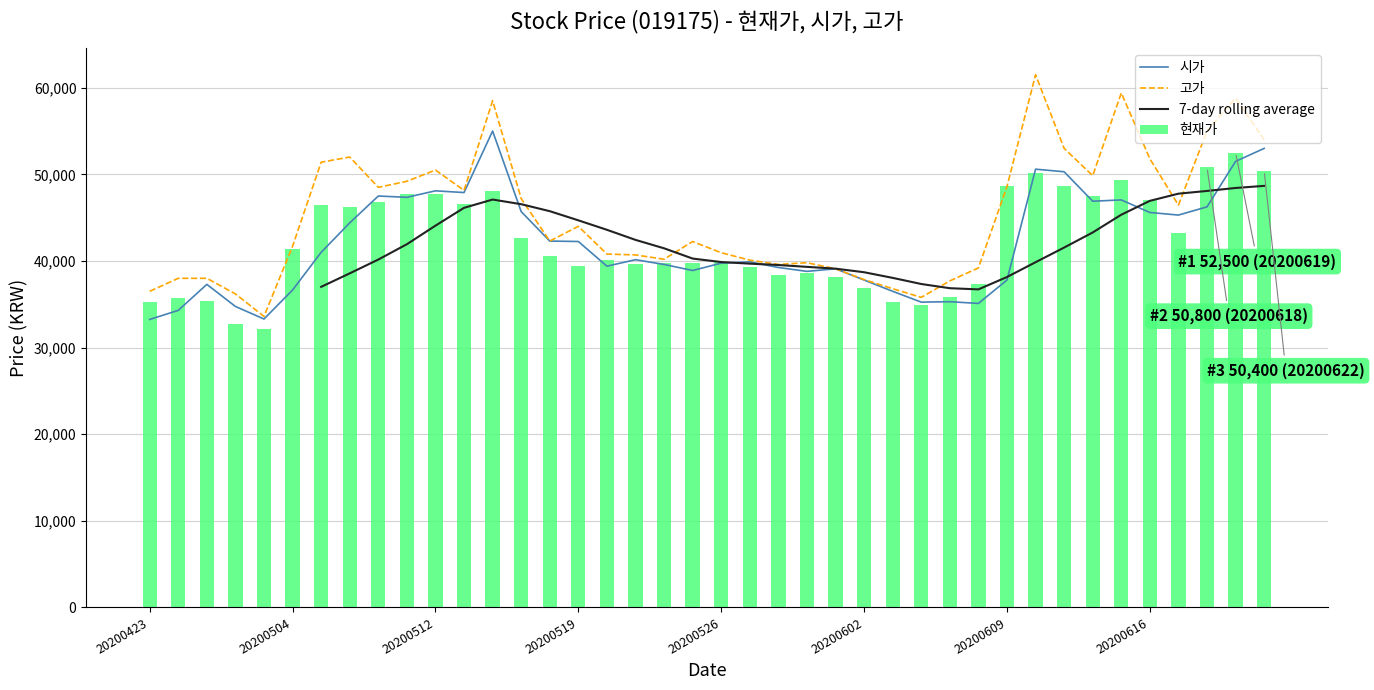

Are the bars grouped side by side (vs. stacked)?

Yes